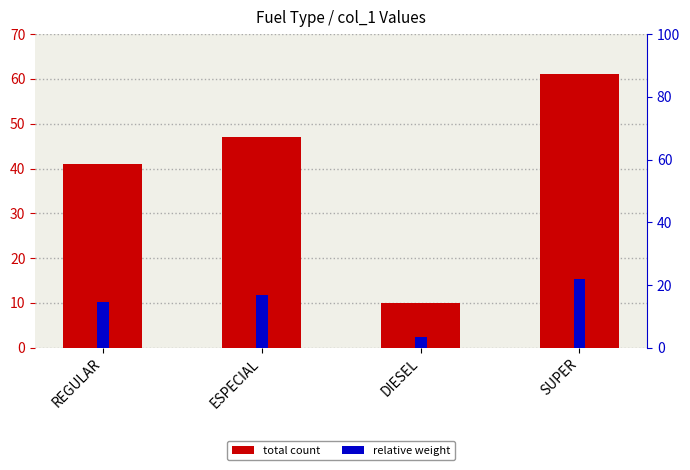

What is the difference between the highest and lowest values at REGULAR?

30.8